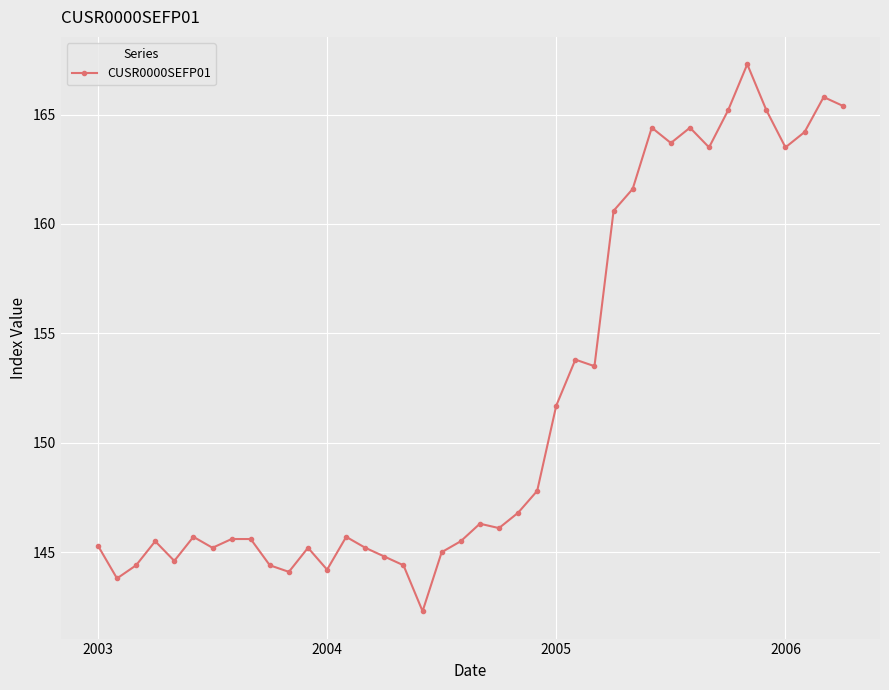

What is the value of the 37th point from the left?

163.5